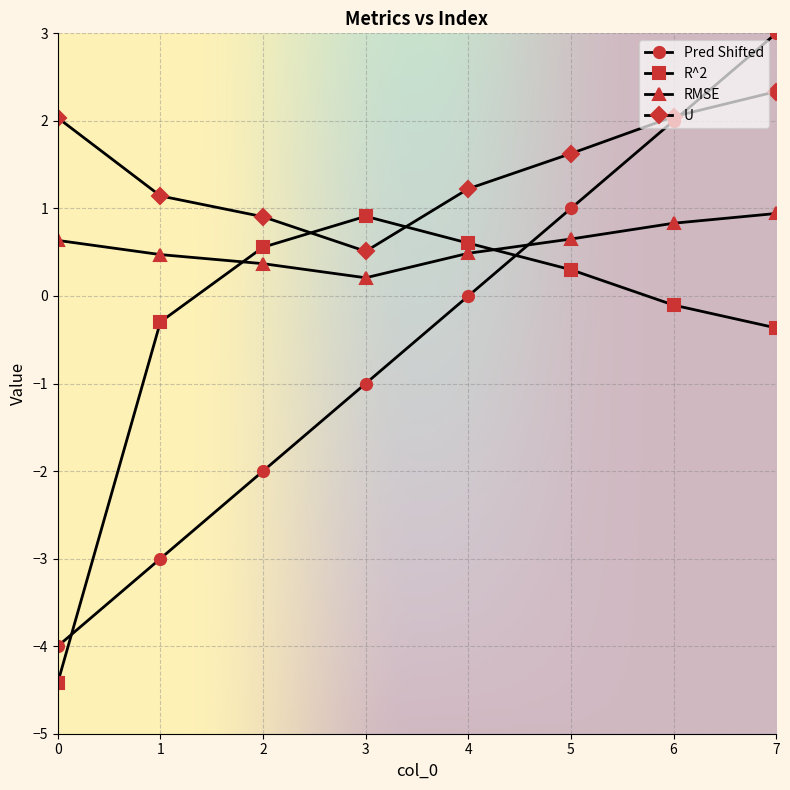

At which label is R^2 closest to -1?

7